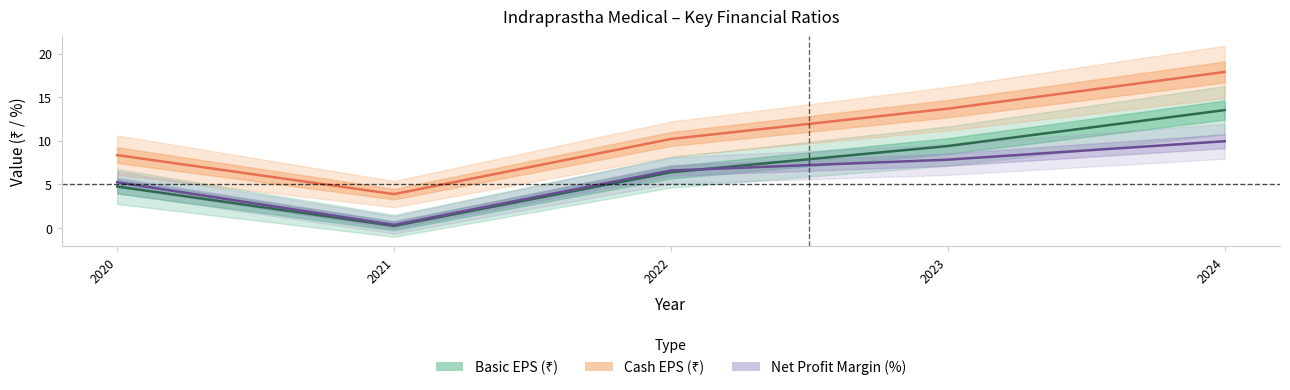

True or false: Basic EPS and Cash EPS intersect in this chart.

False